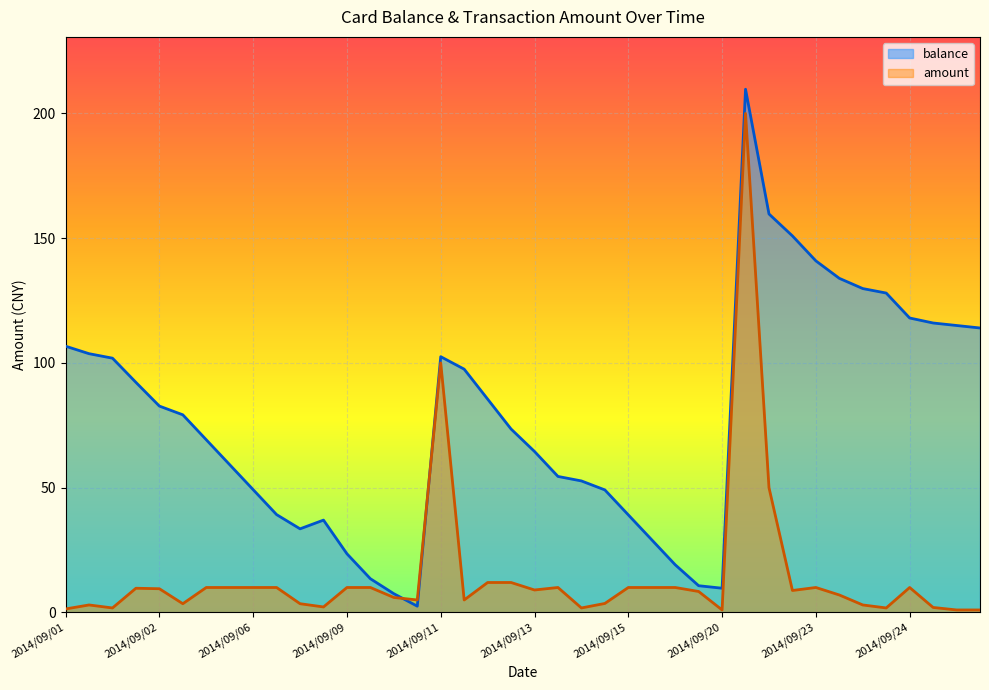

How many times do amount and balance cross each other?

2